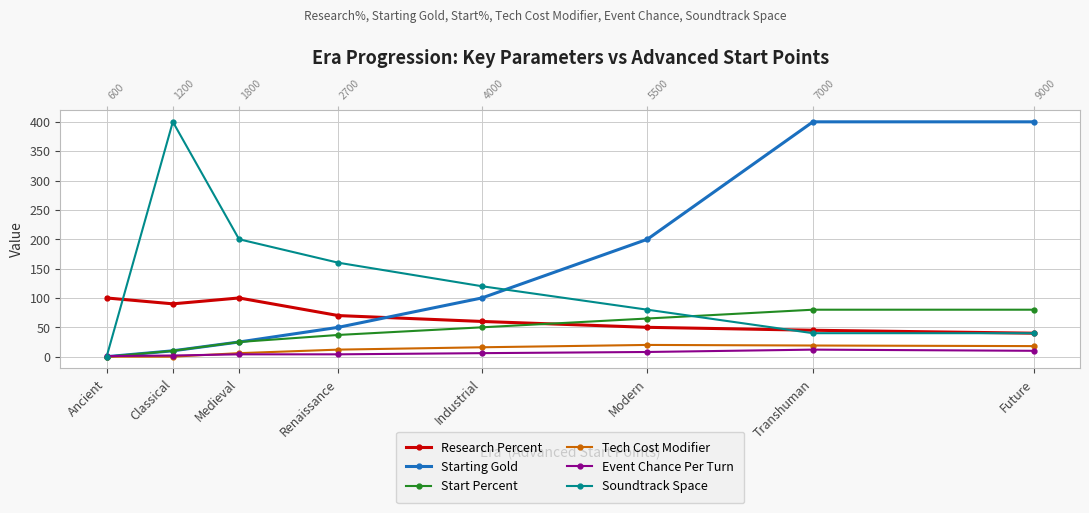

True or false: Research Percent has a value of 154 at Classical.

False